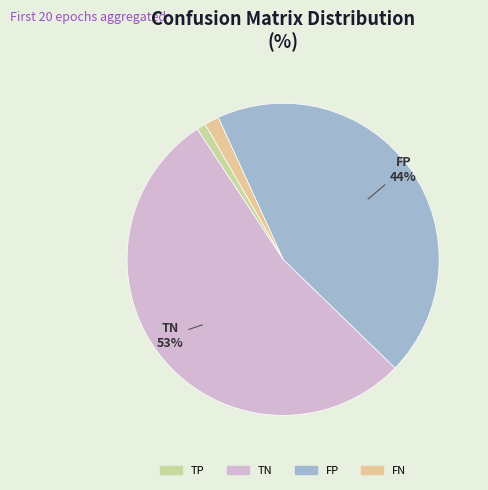

Which category has the biggest portion of the pie?

TN